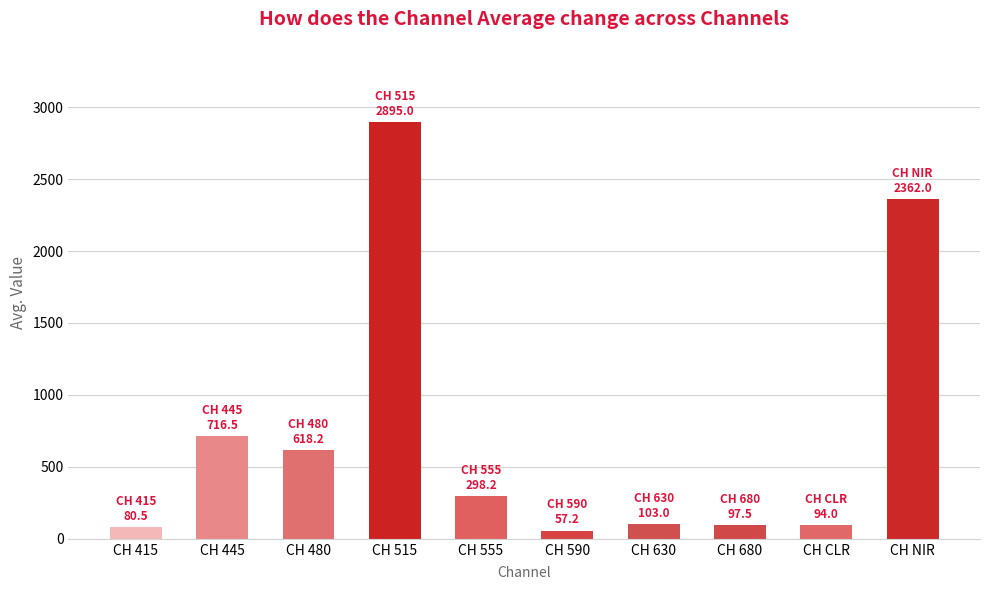

How many data points are less than 298?

5